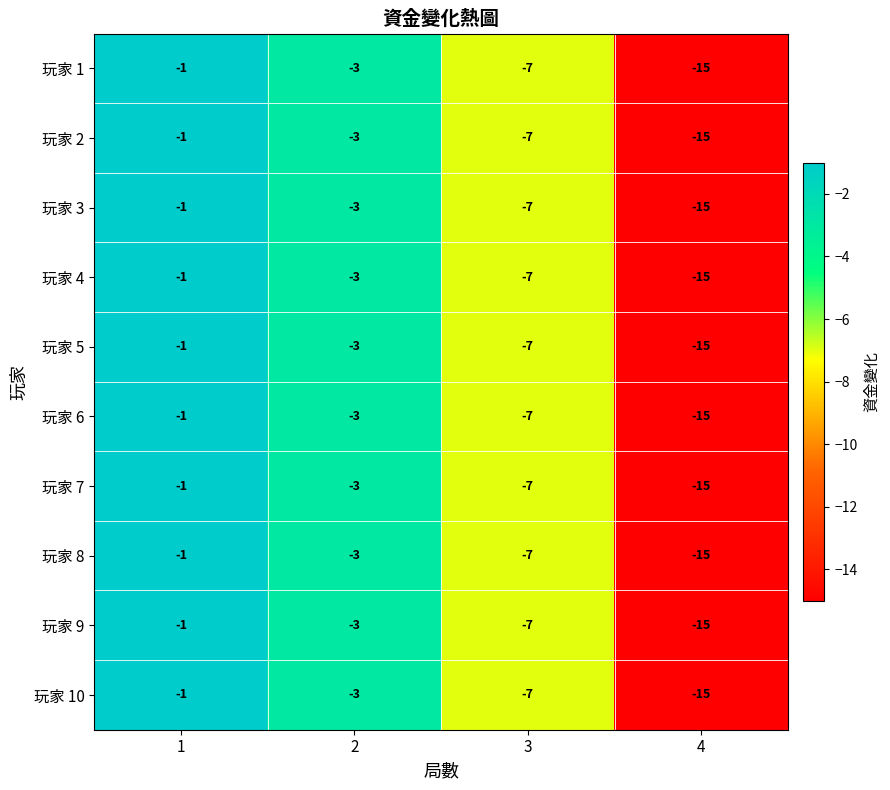

Rank the categories by 玩家 2 value from lowest to highest.

4, 3, 2, 1